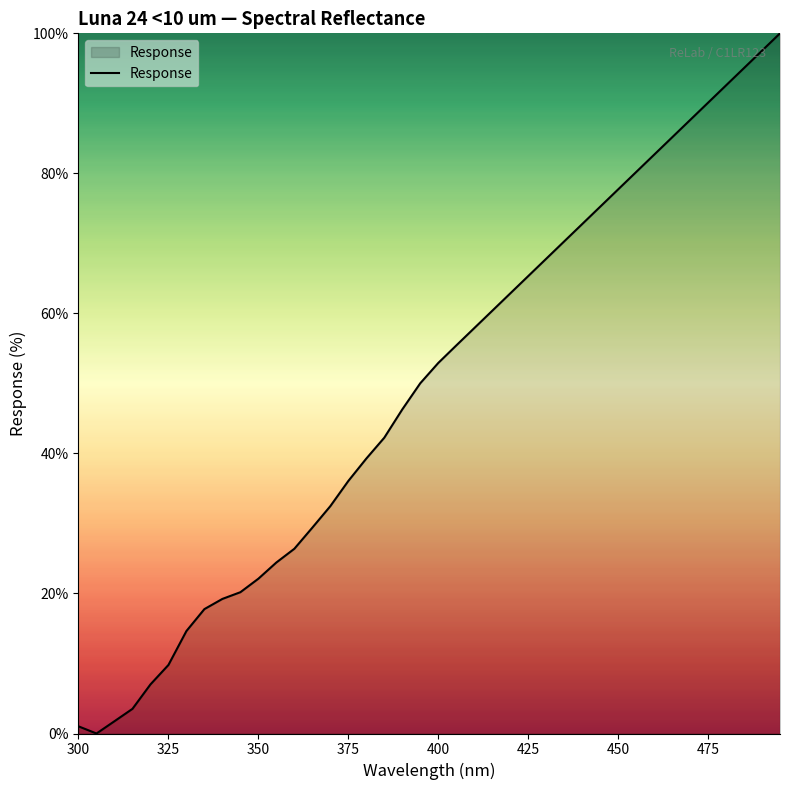

What is the difference between the maximum and minimum values?

100.0